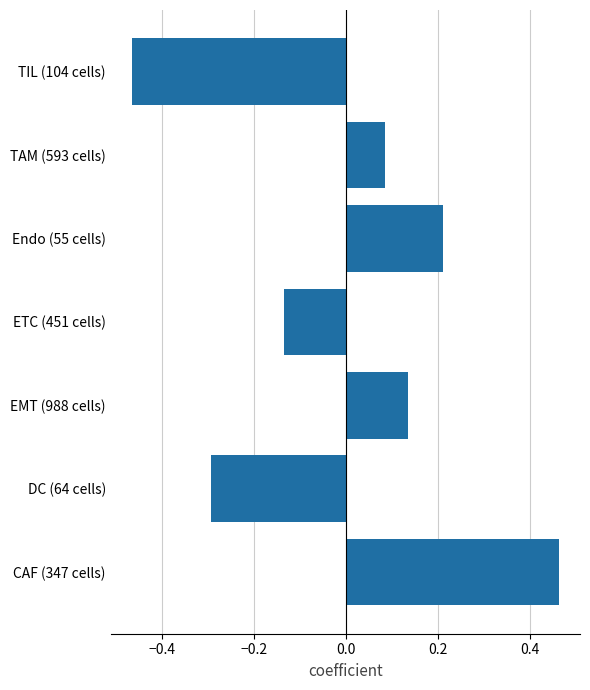

Rank the categories by value from lowest to highest.

TIL (104 cells), DC (64 cells), ETC (451 cells), TAM (593 cells), EMT (988 cells), Endo (55 cells), CAF (347 cells)